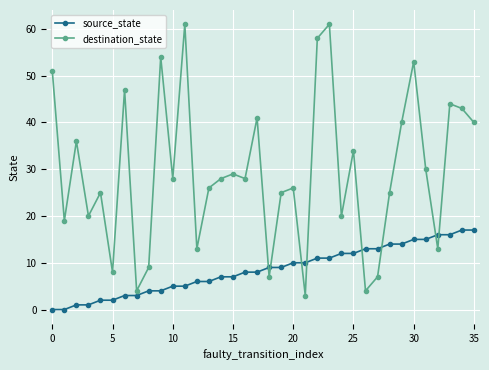

After their last crossing, which series has the higher values: source_state or destination_state?

destination_state